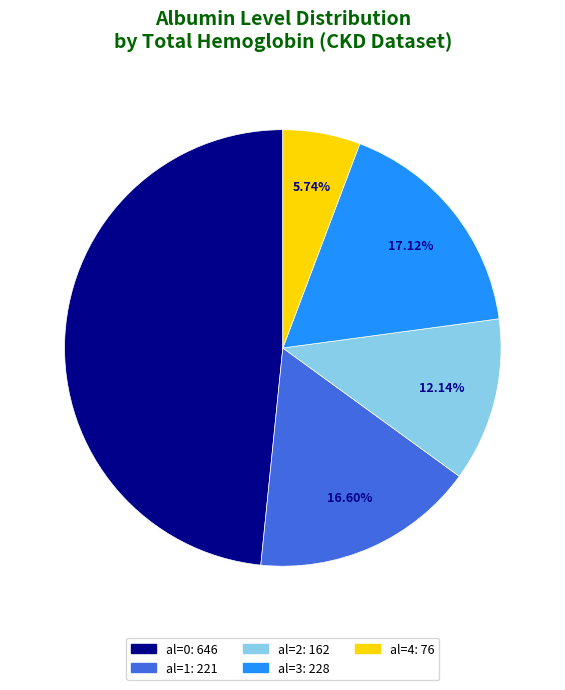

How many segments does this pie chart have?

5